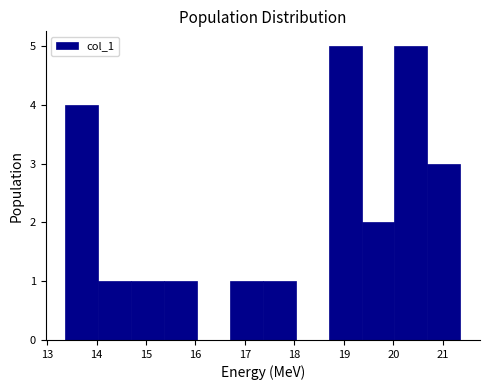

Reading left to right, list every bar in this chart as the range it spans on the x-axis followed by its height. Neither the bar edges nor the heights are printed on the chart, so give them approximately, as read against the axes.

13.4 to 14.0: 4
14.0 to 14.7: 1
14.7 to 15.4: 1
15.4 to 16.0: 1
16.0 to 16.7: 0
16.7 to 17.4: 1
17.4 to 18.0: 1
18.0 to 18.7: 0
18.7 to 19.4: 5
19.4 to 20.0: 2
20.0 to 20.7: 5
20.7 to 21.4: 3